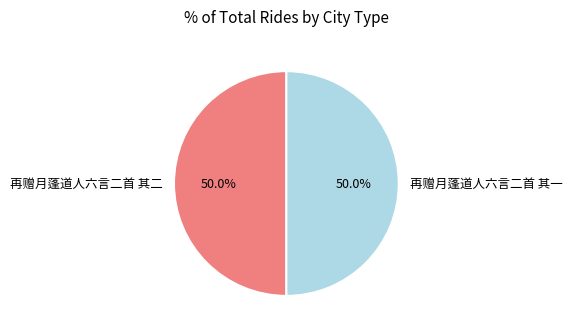

What is the ratio of the value at 再赠月蓬道人六言二首 其一 to the value at 再赠月蓬道人六言二首 其二?

1.0